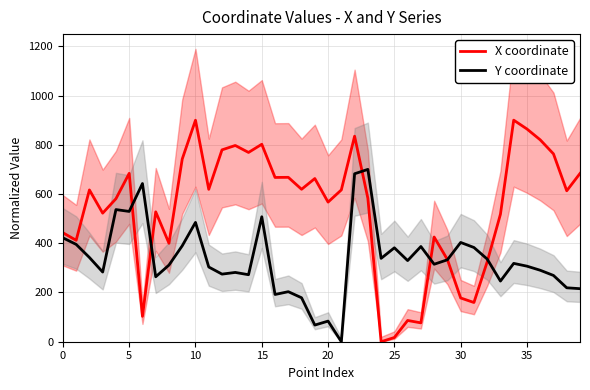

True or false: X coordinate has a value of 864.1 at 35.

True